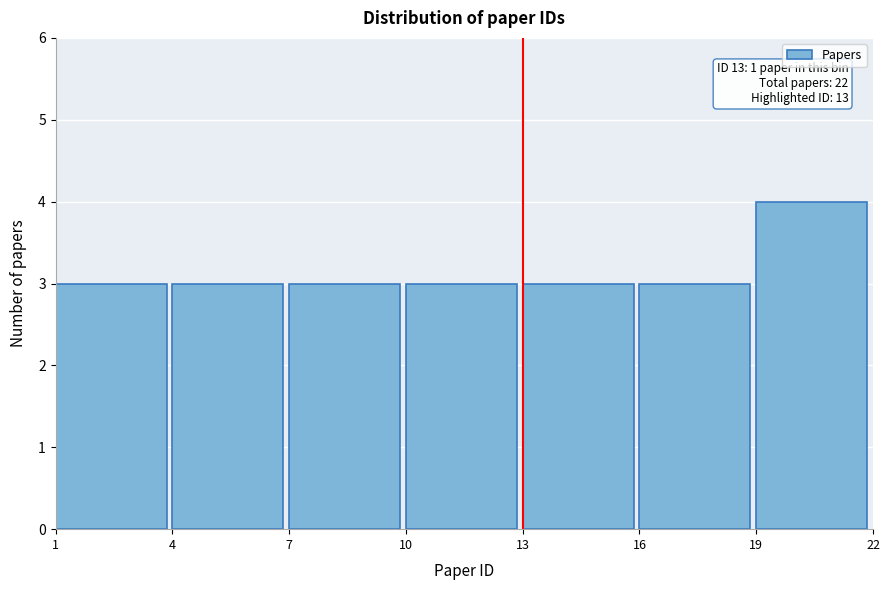

Which range on the x-axis has the tallest bar?

19 to 22